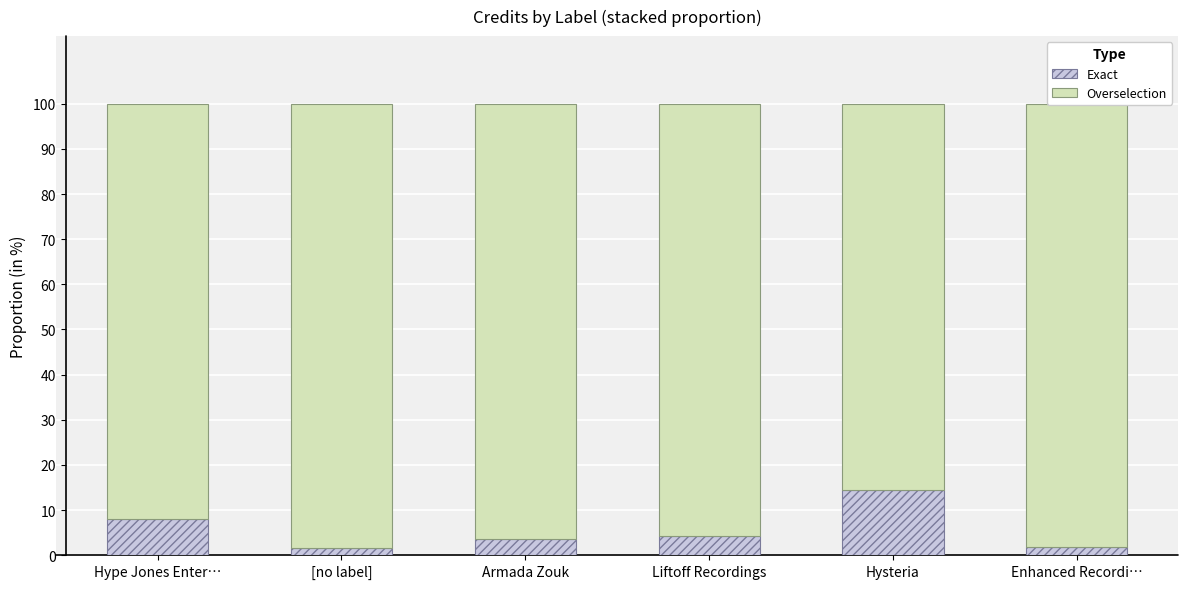

What is the sum of all Exact values?

33.9